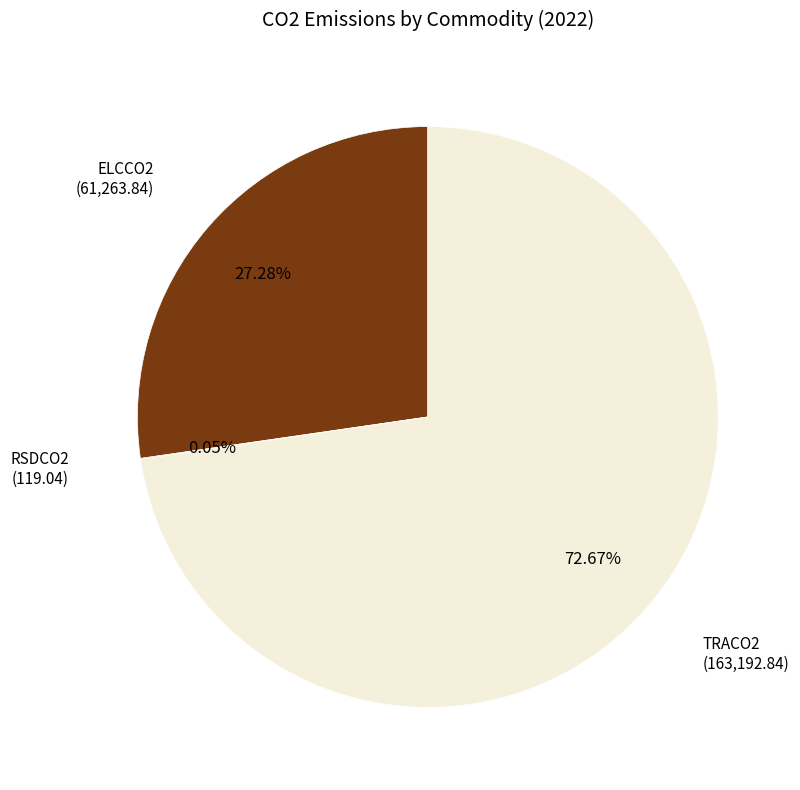

Is there a majority slice in this chart?

Yes